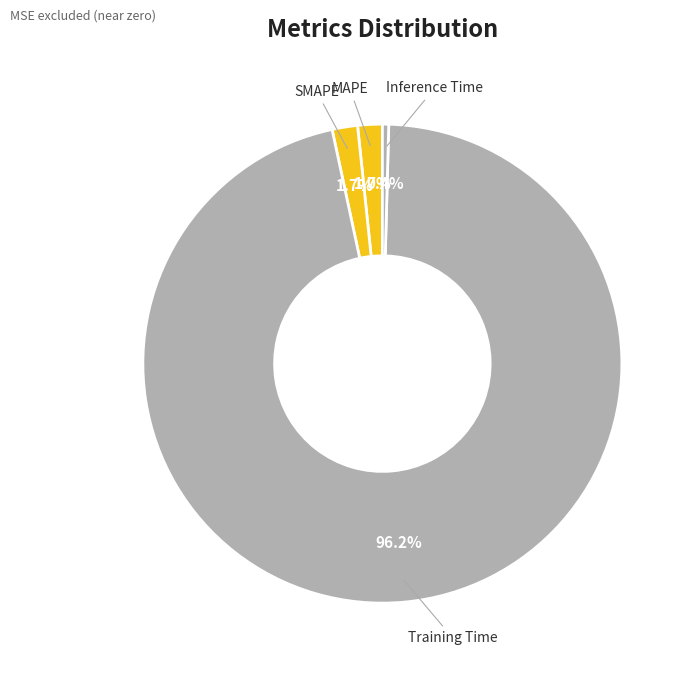

To the nearest percent, what is the average slice percentage?

25%